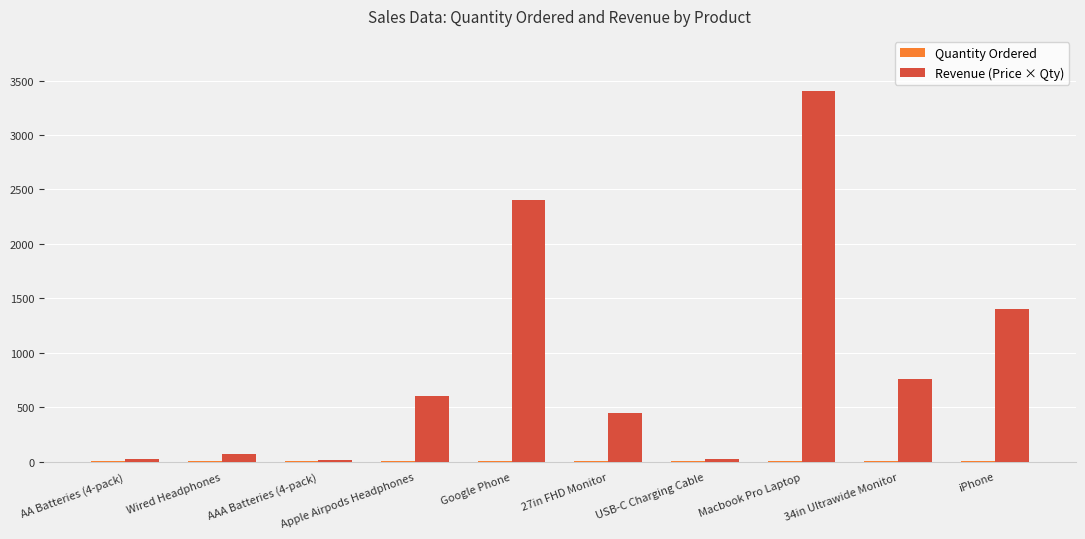

At which category is the sum across all series the highest?

Macbook Pro Laptop